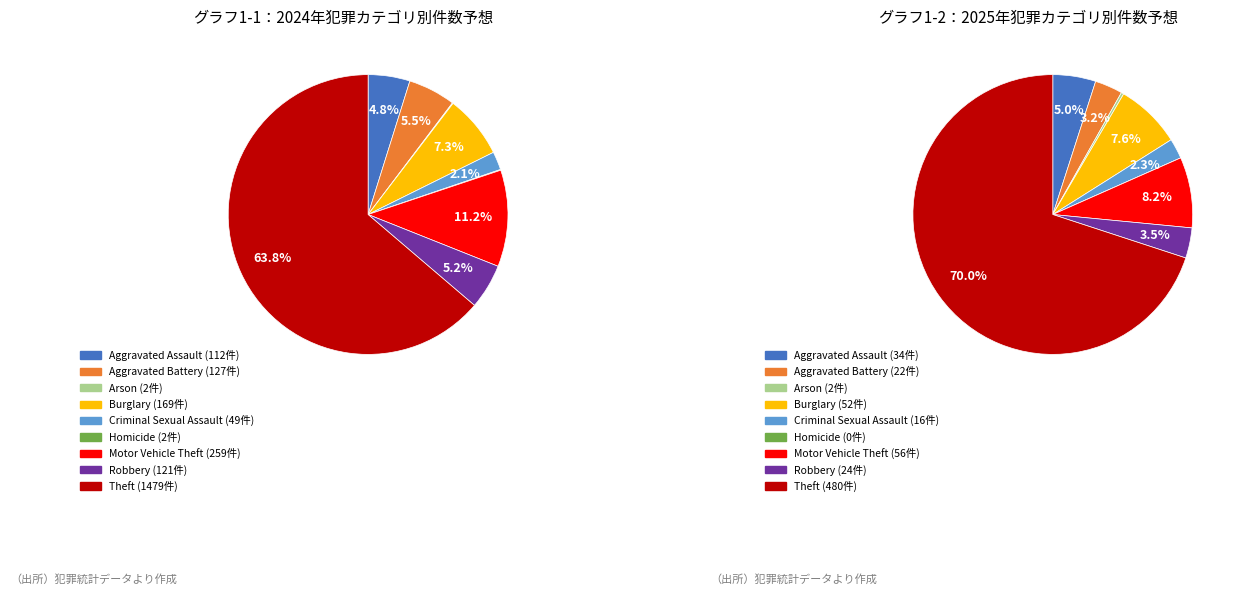

Is it true that Burglary is 7% of the pie?

True